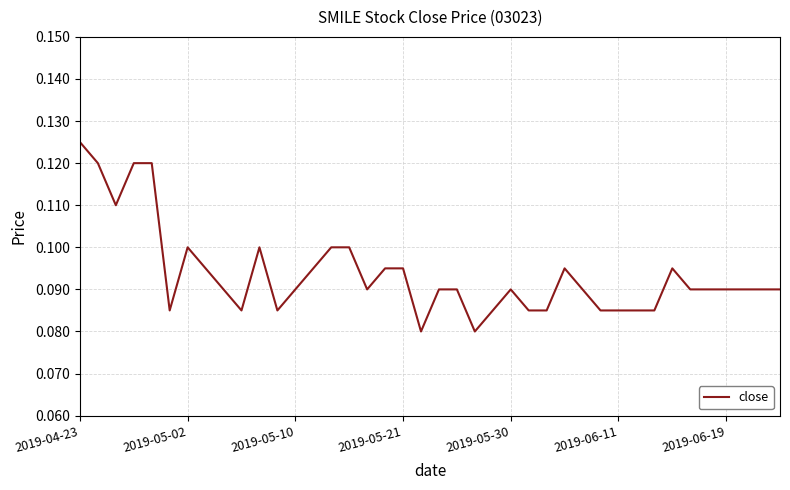

What is the sum of all values?

3.7